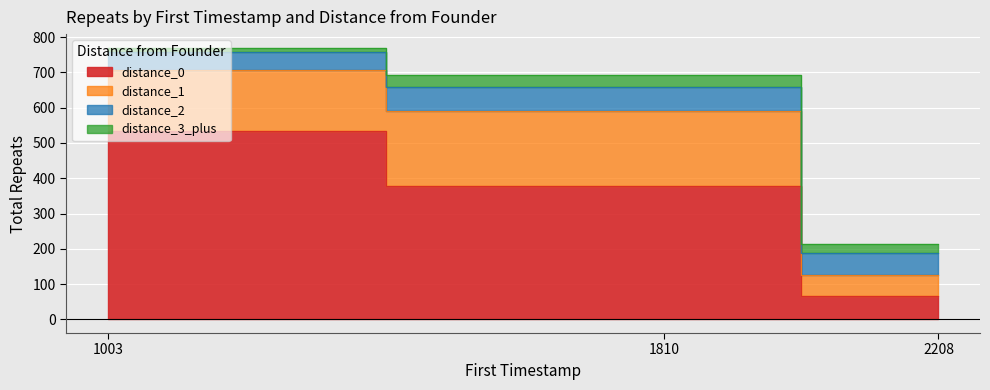

True or false: distance_0 has a value of 66 at 2.

True